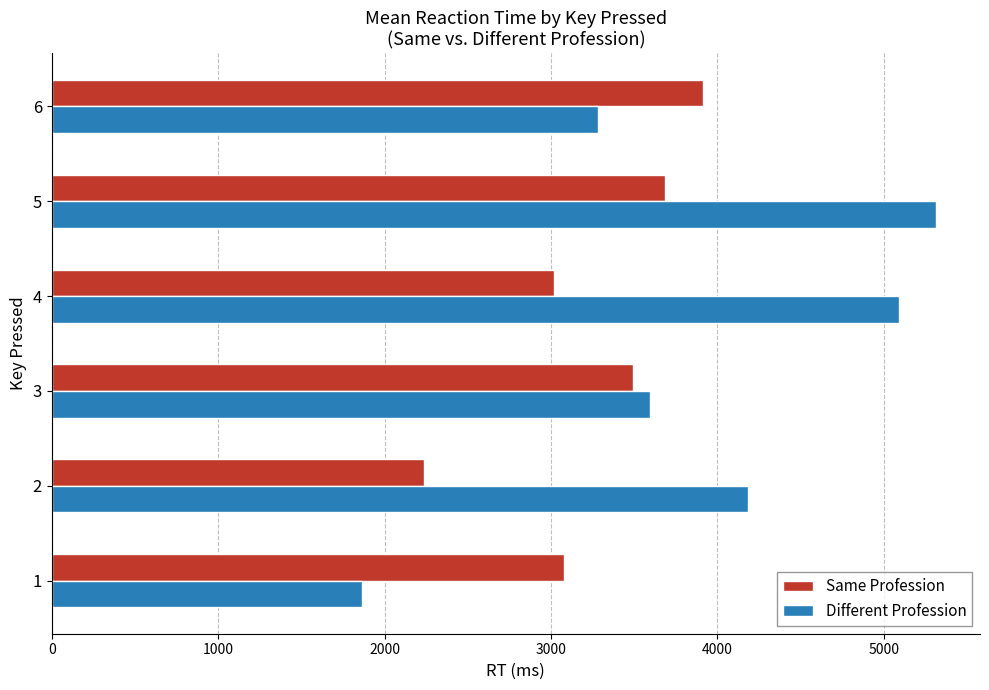

The value of Different Profession at 5 is 5311.5. True or false?

True